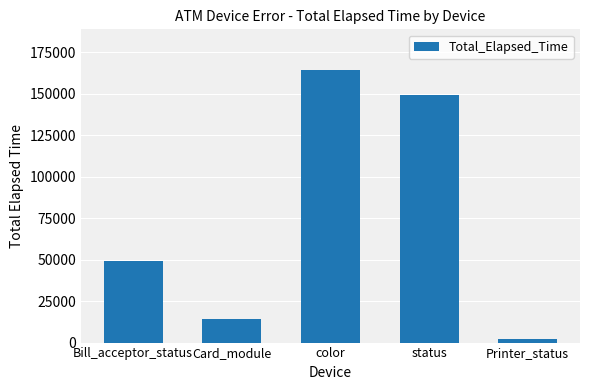

What is the minimum value shown in the chart?

1980